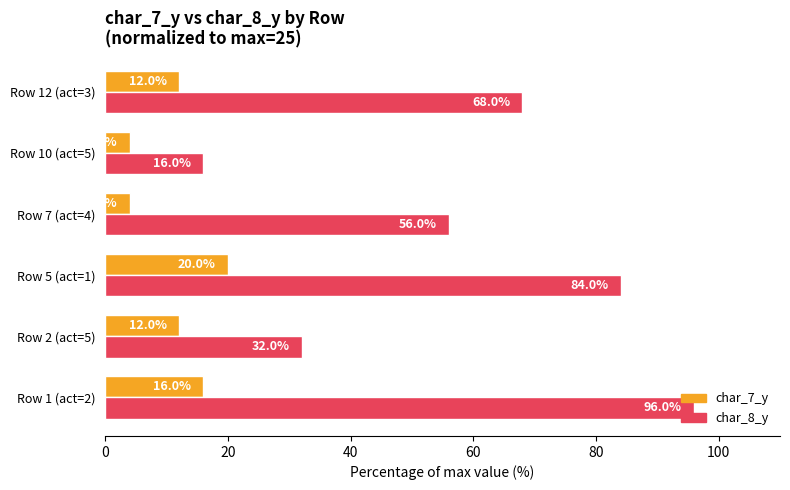

What is the difference between the maximum and minimum values in the char_8_y series?

80.0